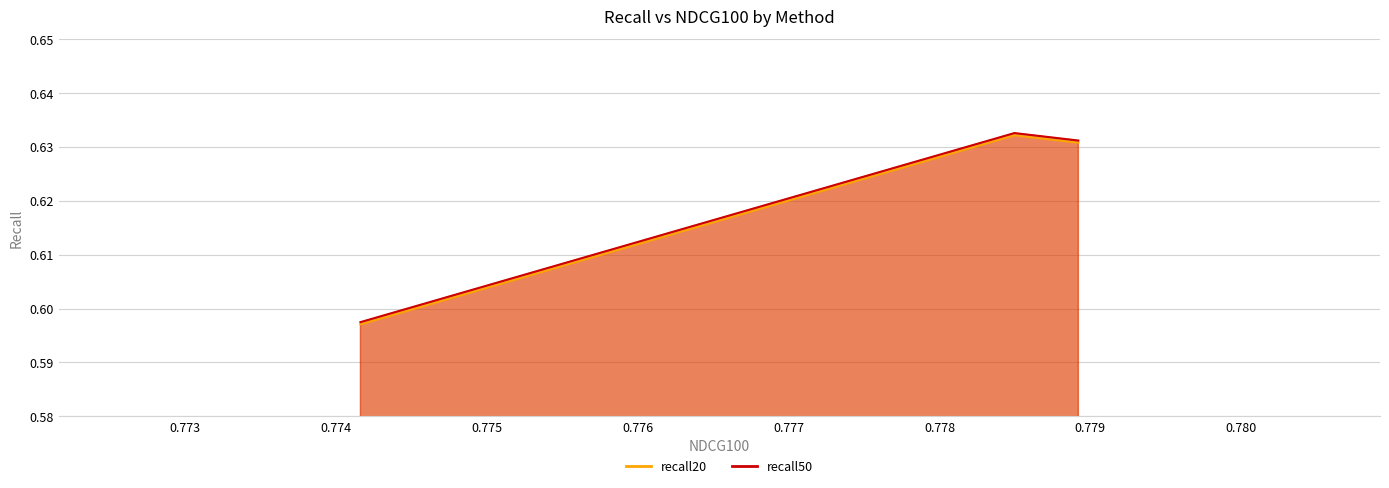

What are all the series names shown in the legend?

recall20, recall50